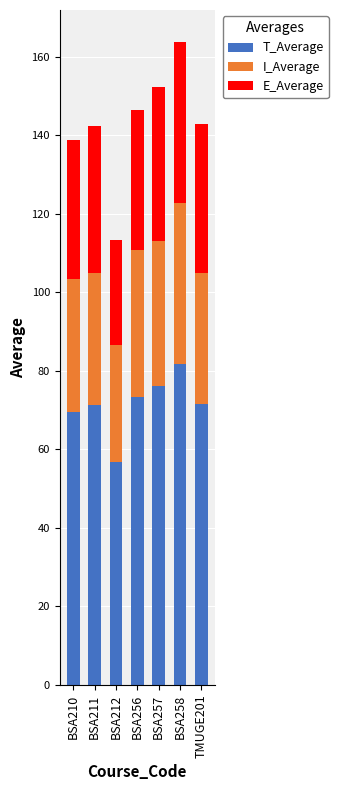

What are all the series names shown in the legend?

T_Average, I_Average, E_Average